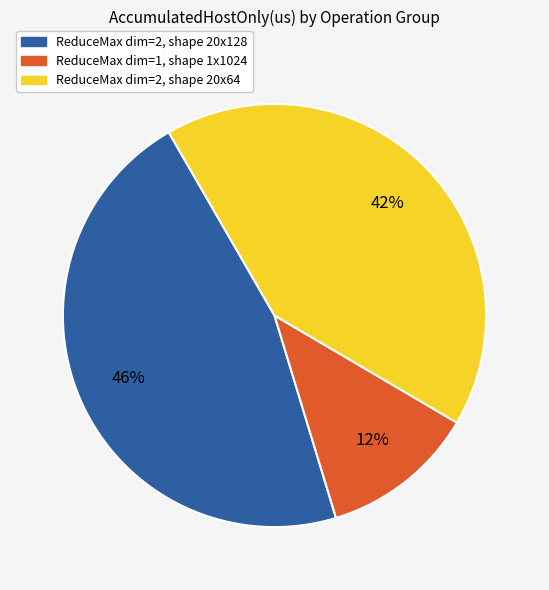

Is there any slice that represents more than half of the pie?

No